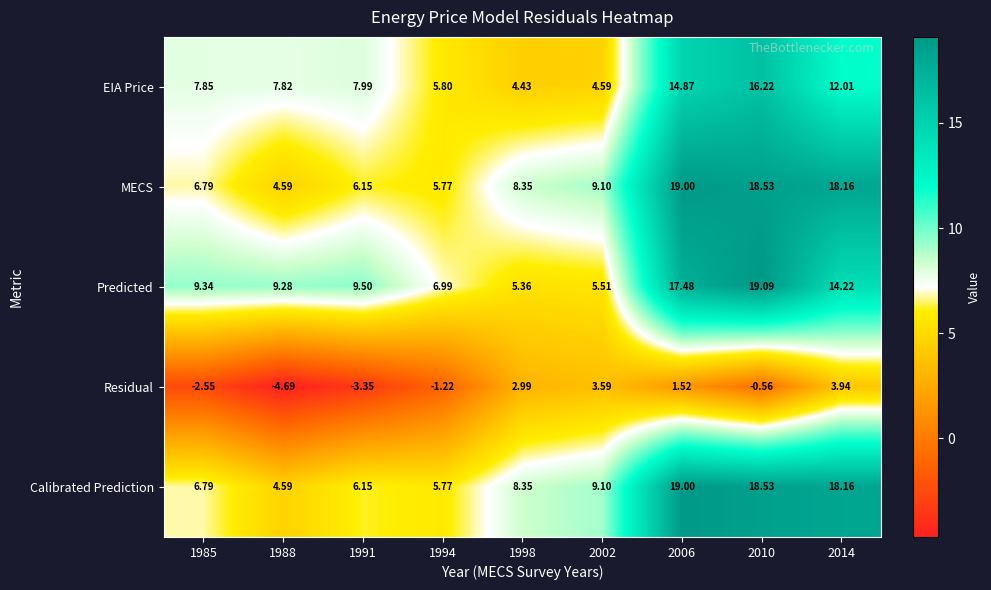

Between 1985 and 1991, which series saw the biggest shift?

Residual